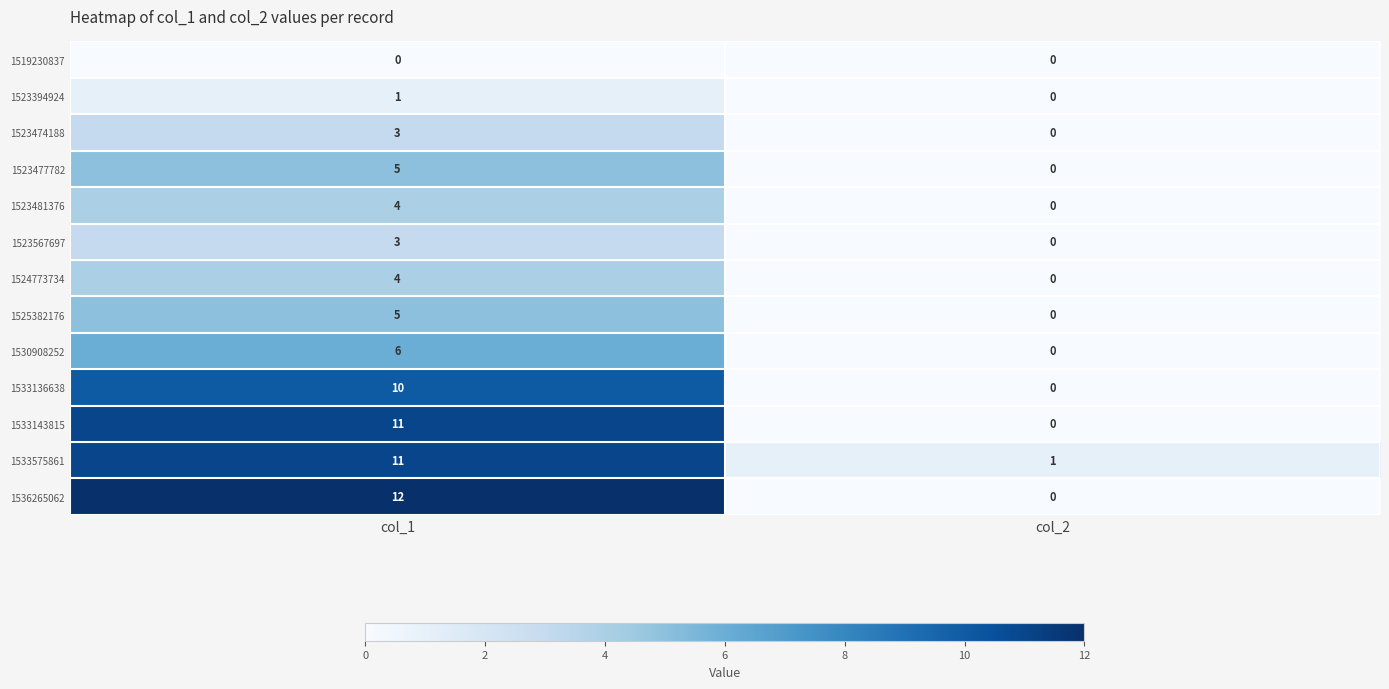

Is it true that 1523394924 equals 1 at col_1?

True